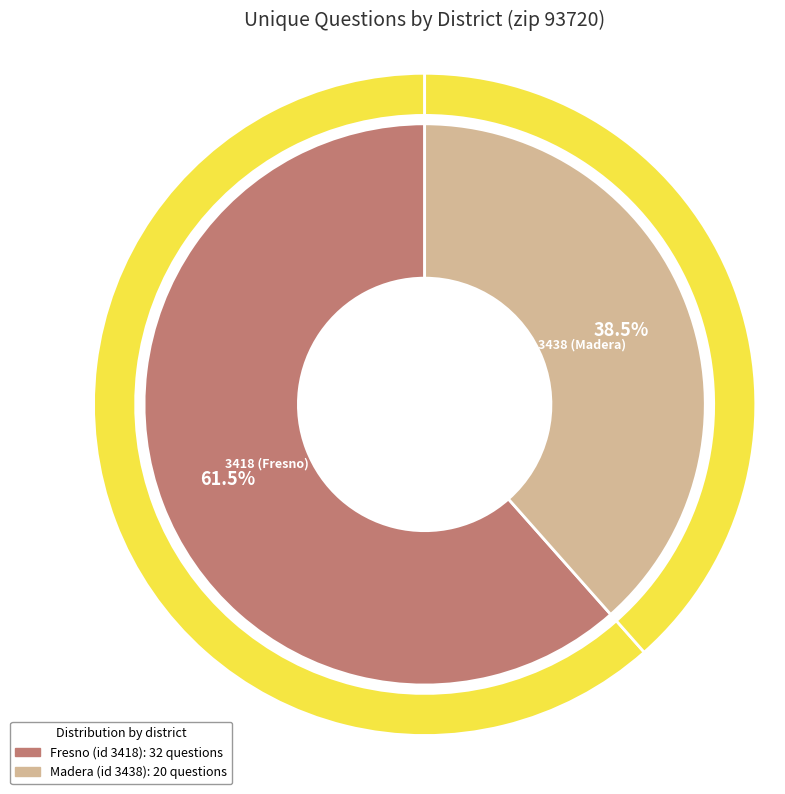

Is the sum of 3418 (Fresno) and 3438 (Madera) greater than half?

Yes